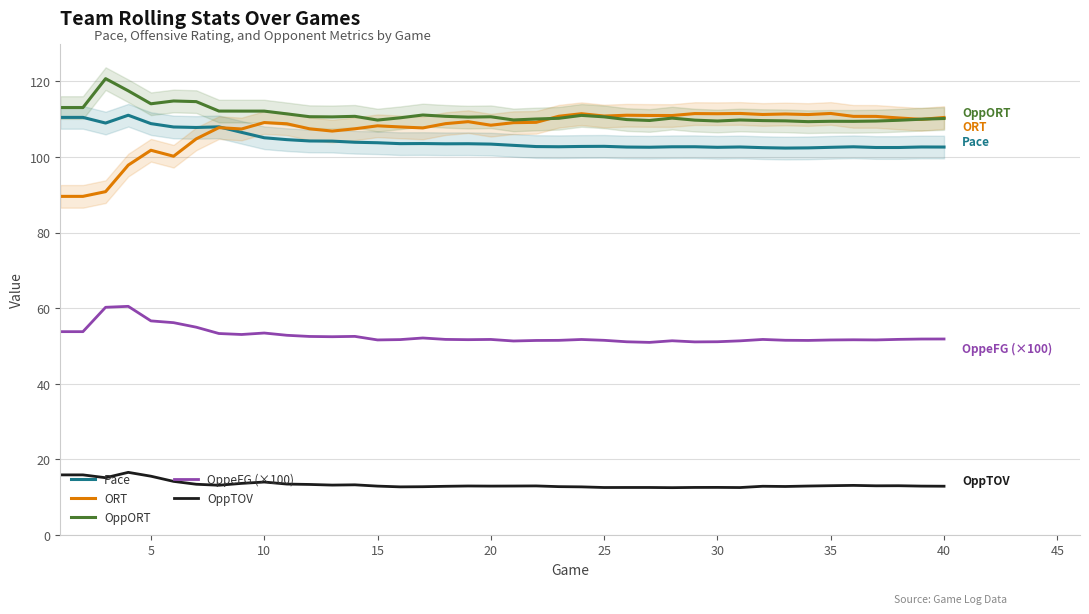

True or false: OppeFG (×100) has more than 1 points higher than both neighbors.

True